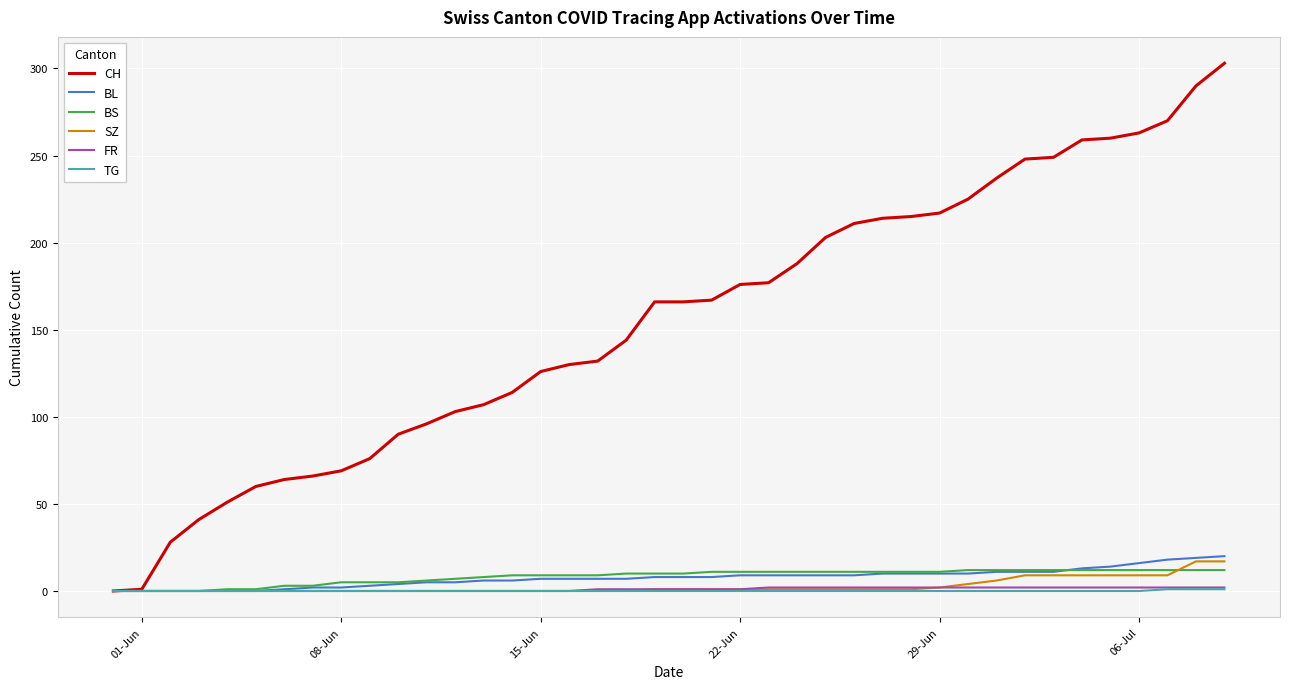

Does the chart display data point markers on the line(s)?

No